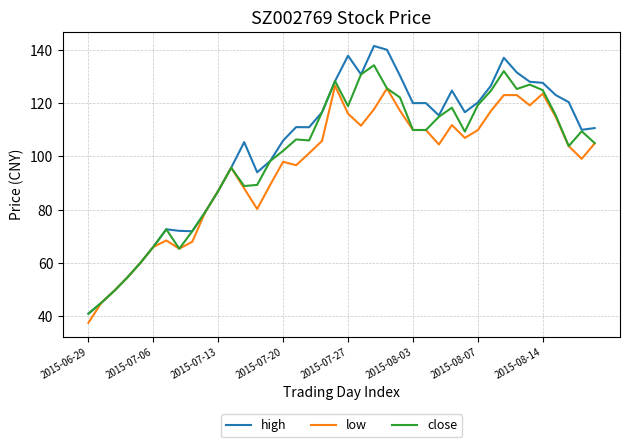

List the series in order of their peak value, lowest first.

low, close, high